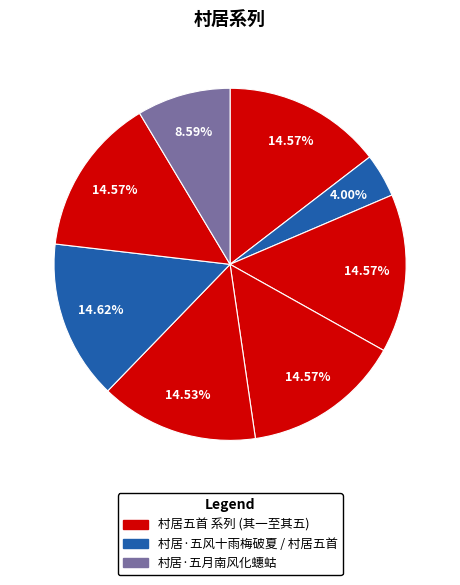

How many segments does this pie chart have?

8